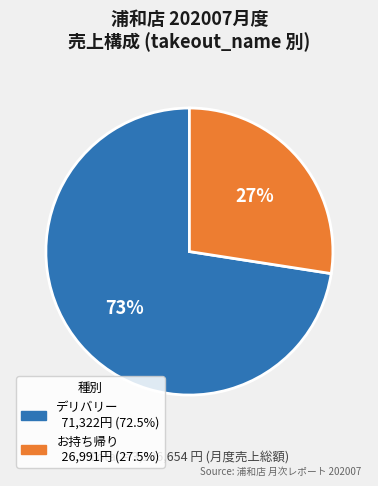

Which category has the biggest portion of the pie?

デリバリー